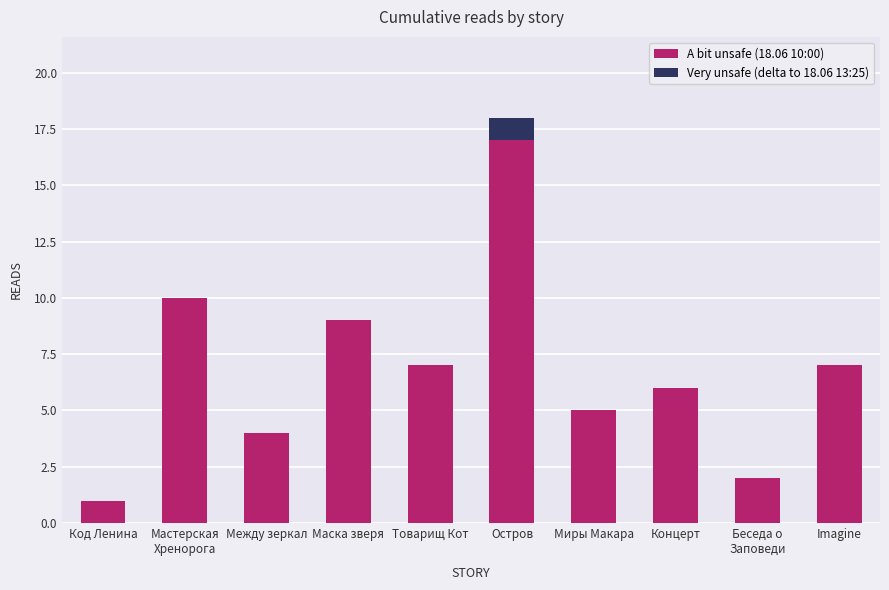

Are the bars horizontal?

No